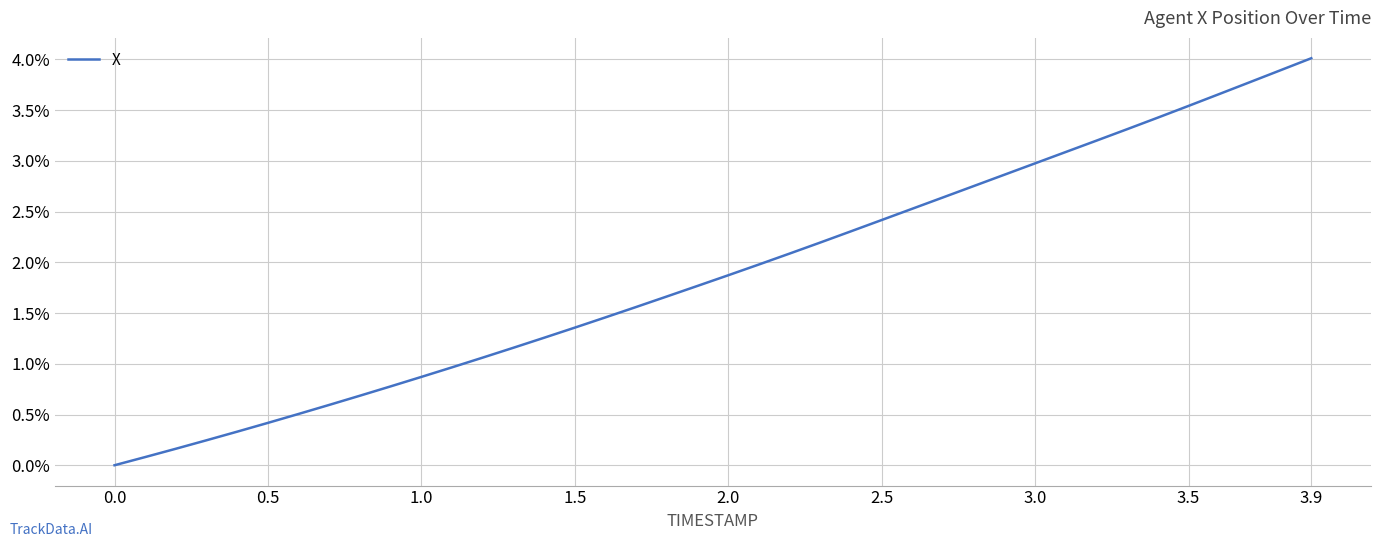

How many lines are shown in the chart?

1